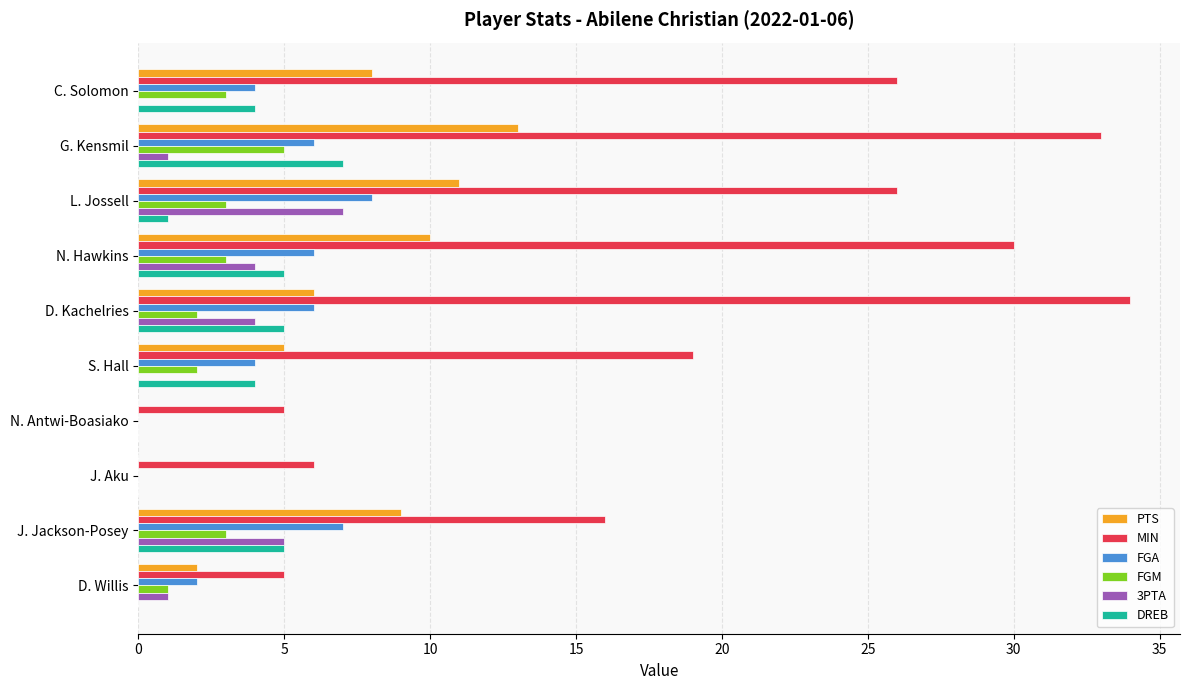

At which category is the sum across all series the highest?

G. Kensmil